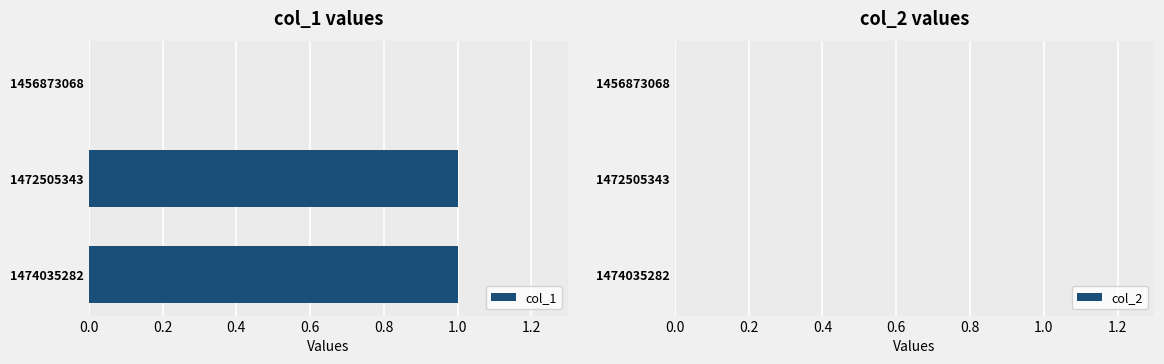

What is the change in value from 1456873068 to 1474035282?

+1